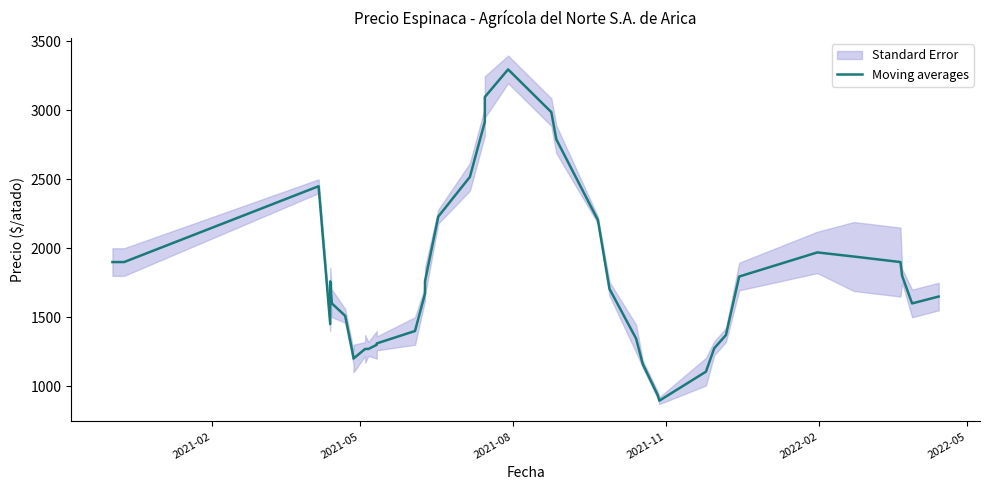

What is the value of the 29th point from the left?

935.0